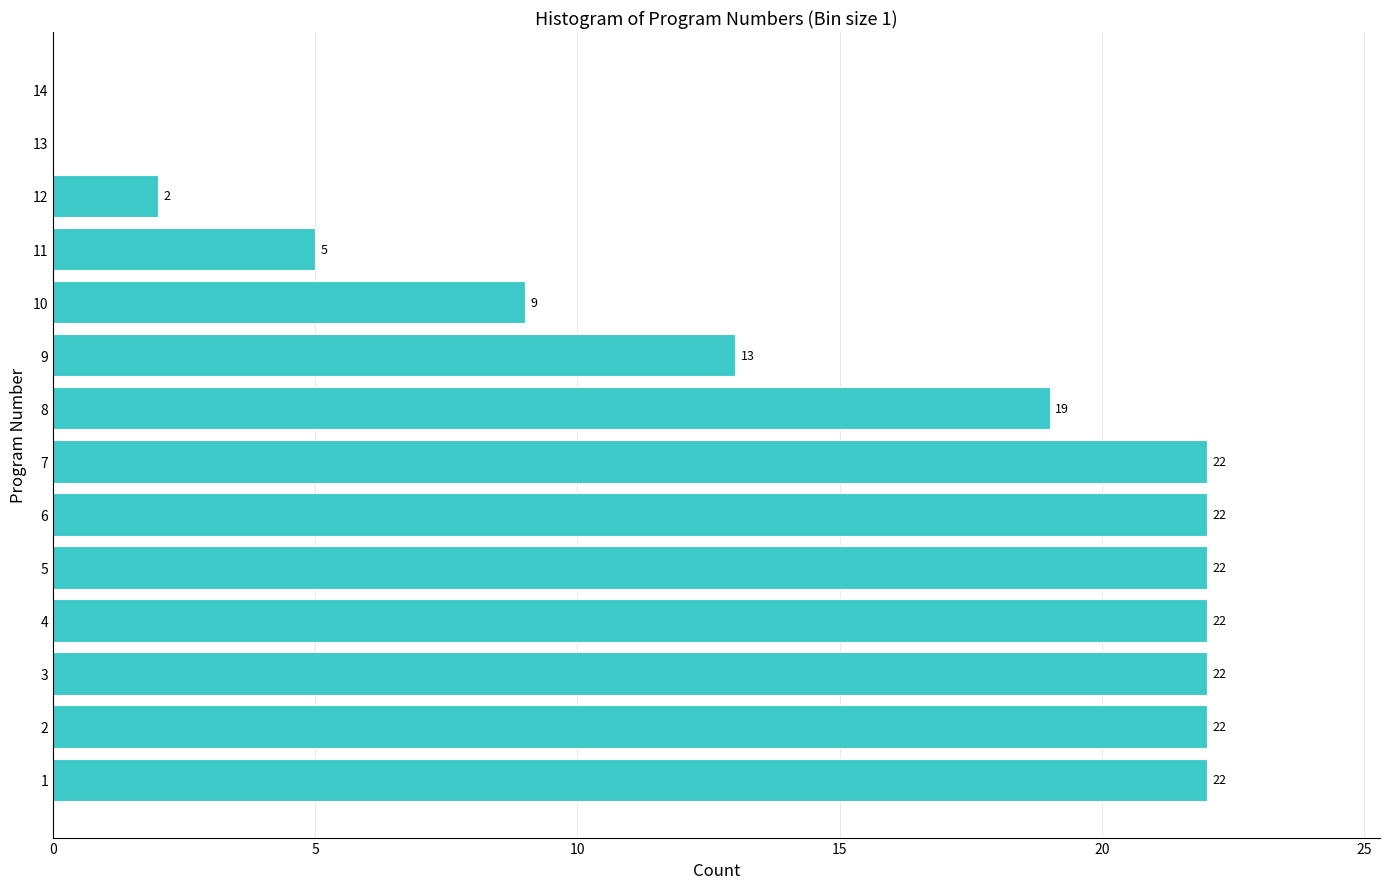

Reading bottom to top, what are all the values shown in this chart?

1=22	2=22	3=22	4=22	5=22	6=22	7=22	8=19	9=13	10=9	11=5	12=2	13=0	14=0